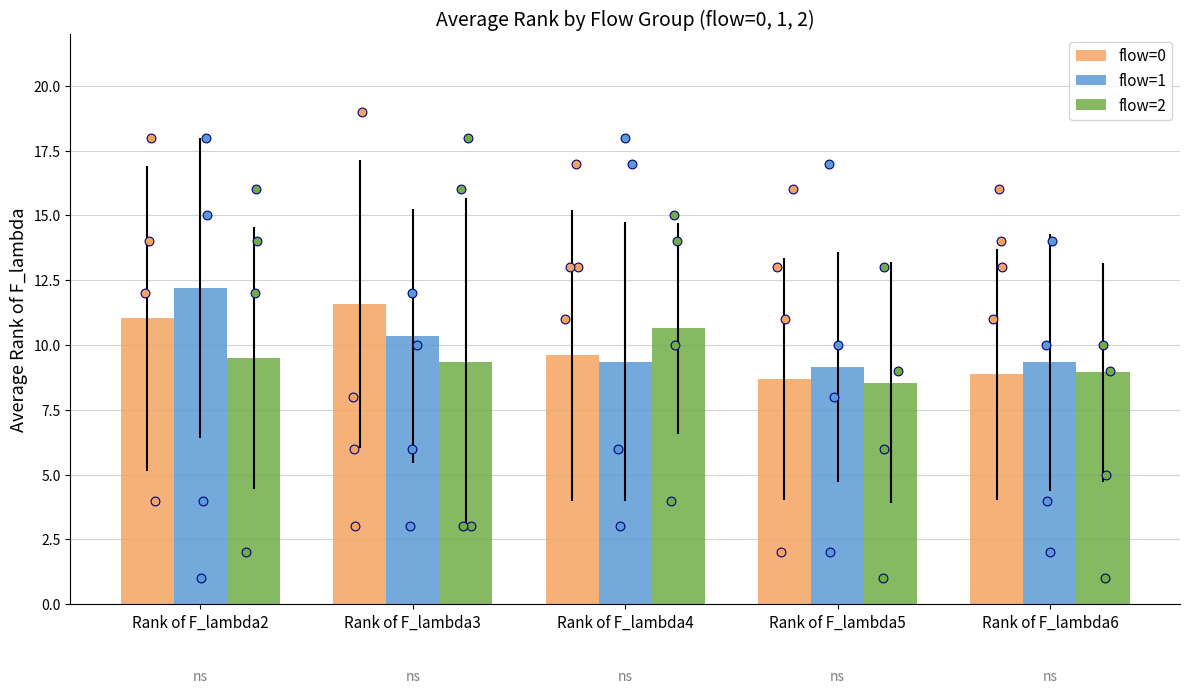

What is the total value across all series at Rank of F_lambda4?

29.6